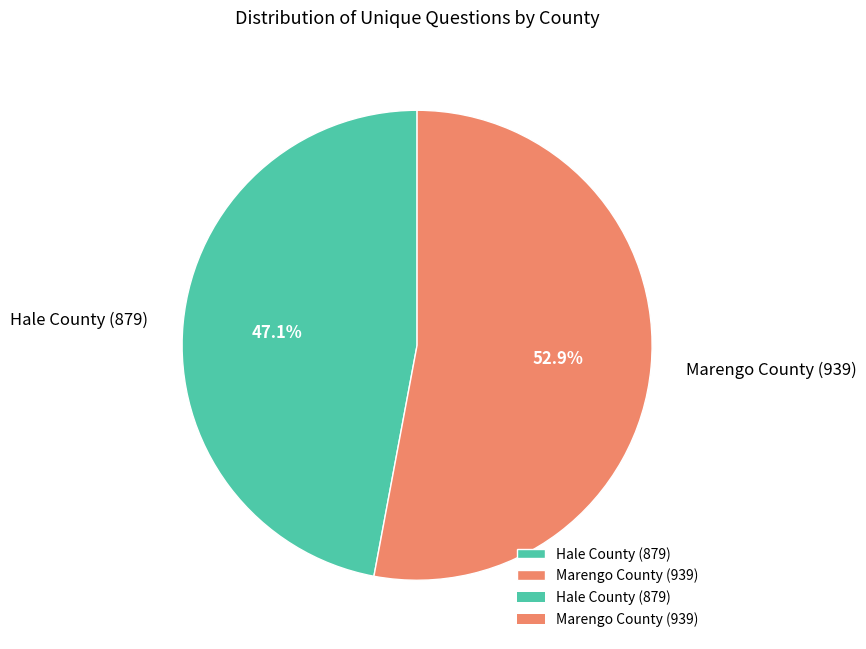

Which has a higher value, Hale County (879) or Marengo County (939)?

Marengo County (939)